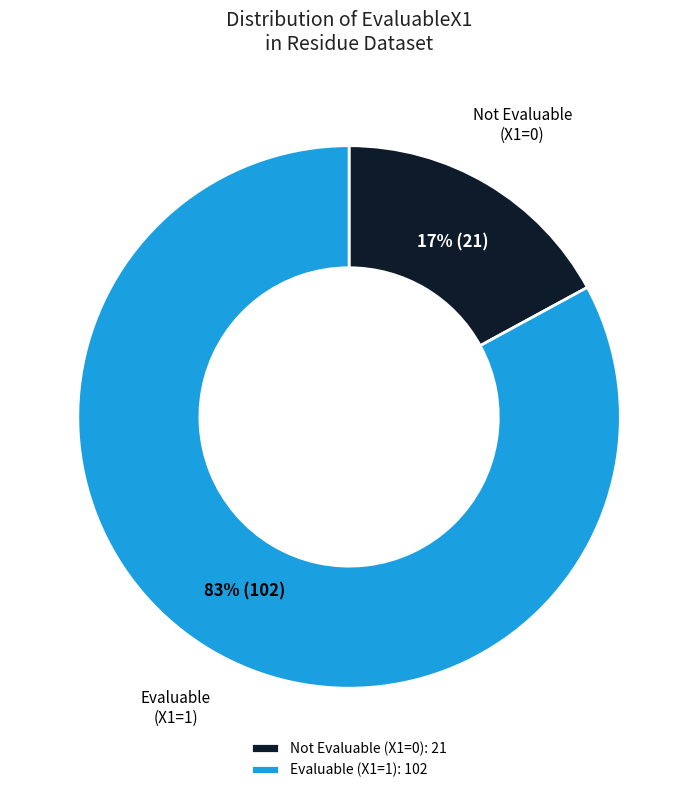

Is there any slice that represents more than half of the pie?

Yes